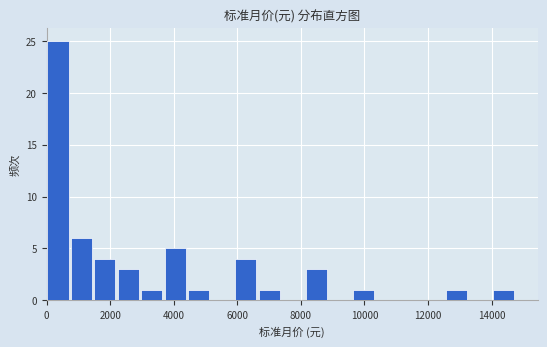

Around what value on the x-axis is the tallest bar? Give the approximate position of its centre, as read against the axis.

400